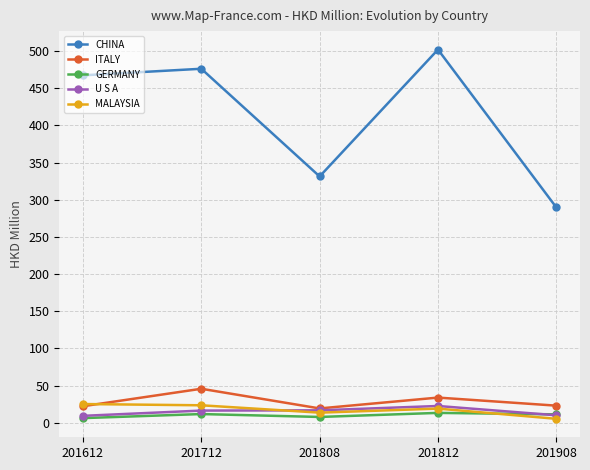

Does the chart display data point markers on the line(s)?

Yes